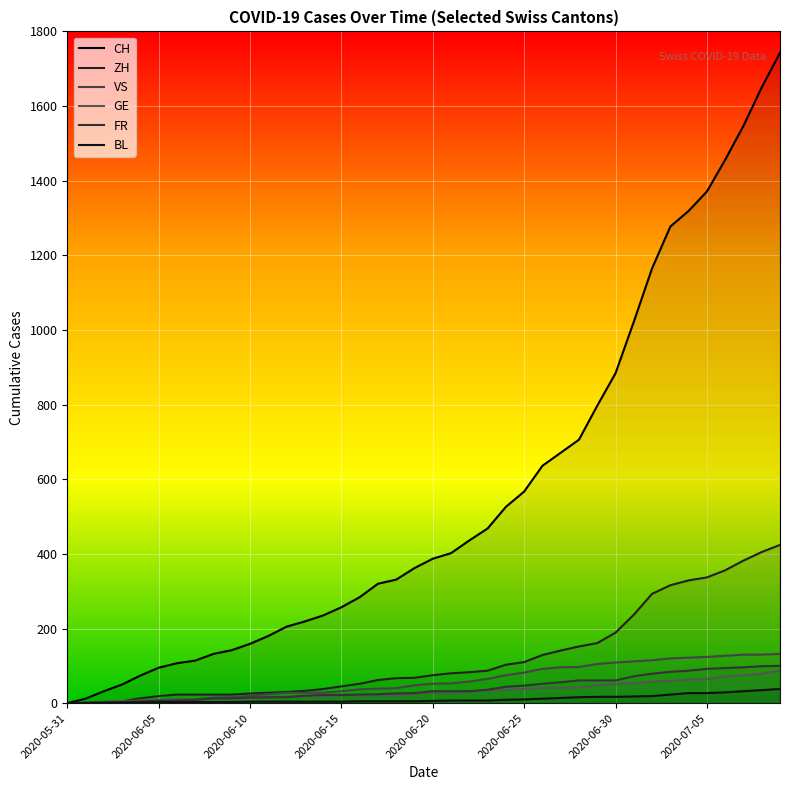

What is the value of the CH point at the 17th from the left?

284